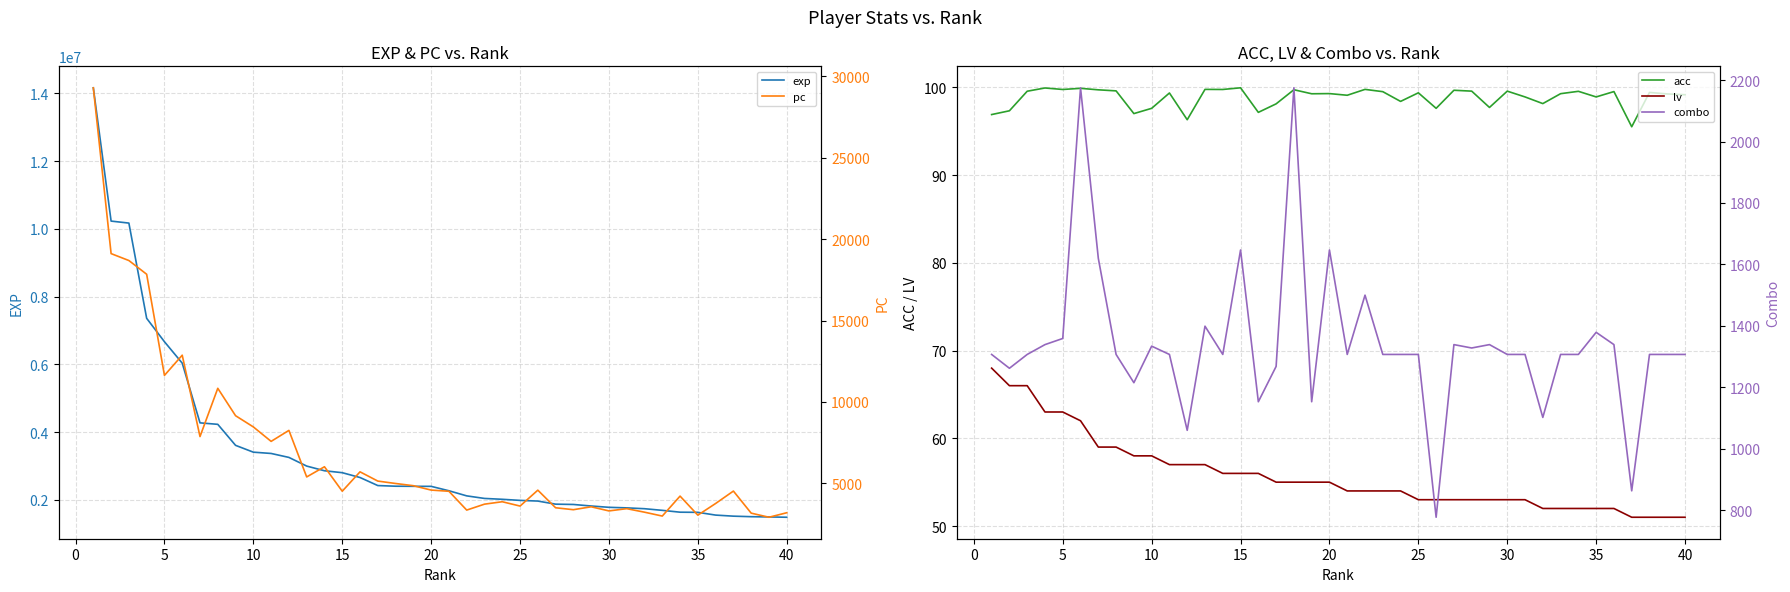

In acc, how many points are lower than both neighbors (excluding endpoints)?

13